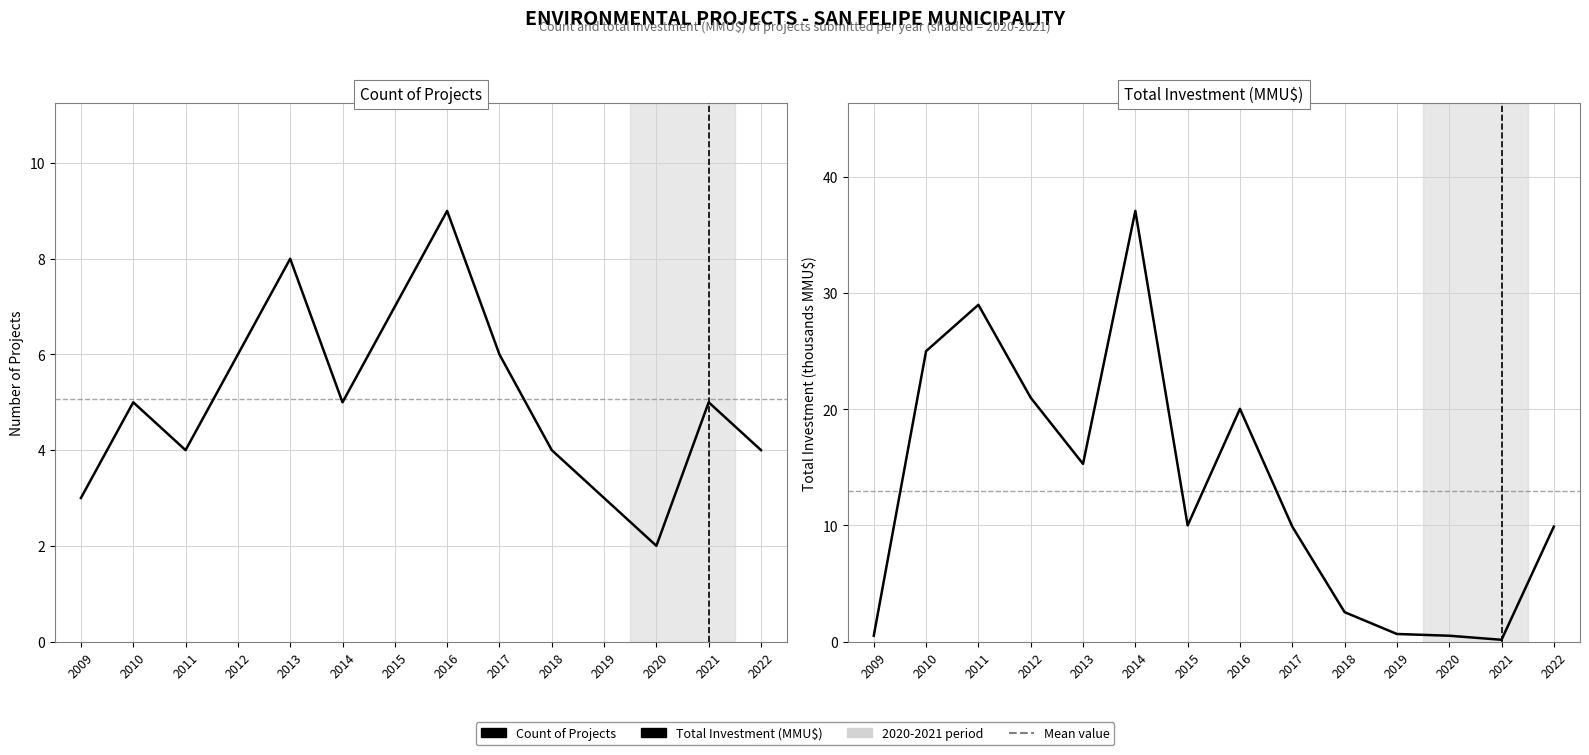

Count the number of data series in this chart.

2